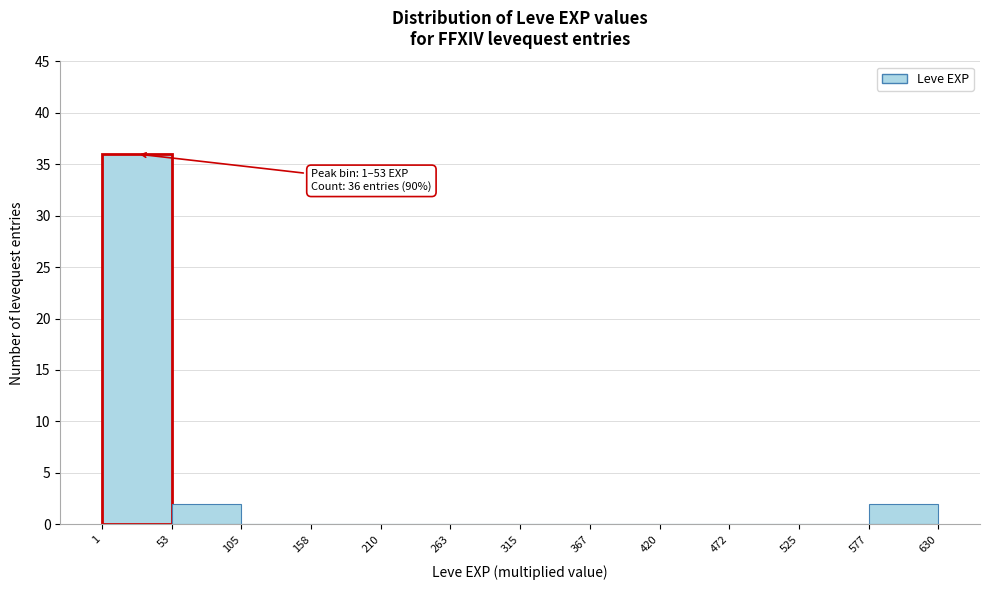

Over which range of the x-axis is the bar tallest?

1 to 53